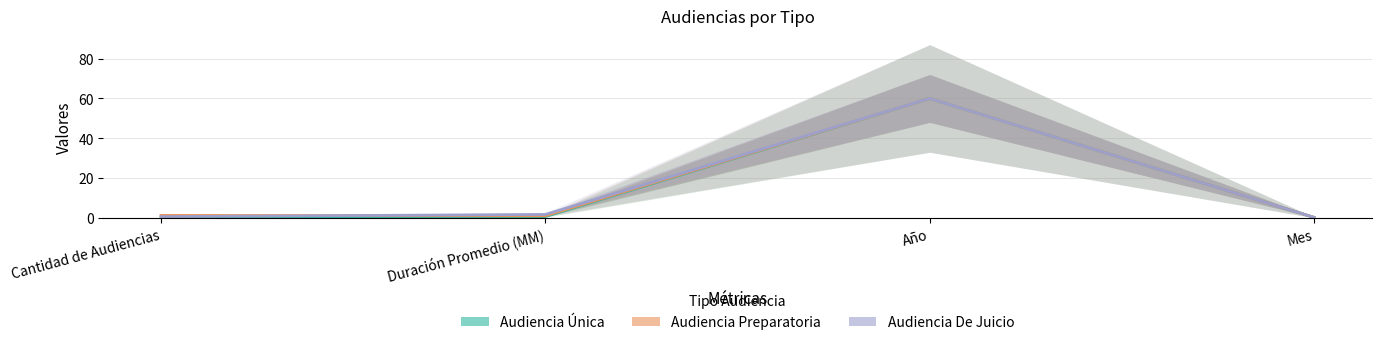

What is the label of the 1st point from the right?

Mes